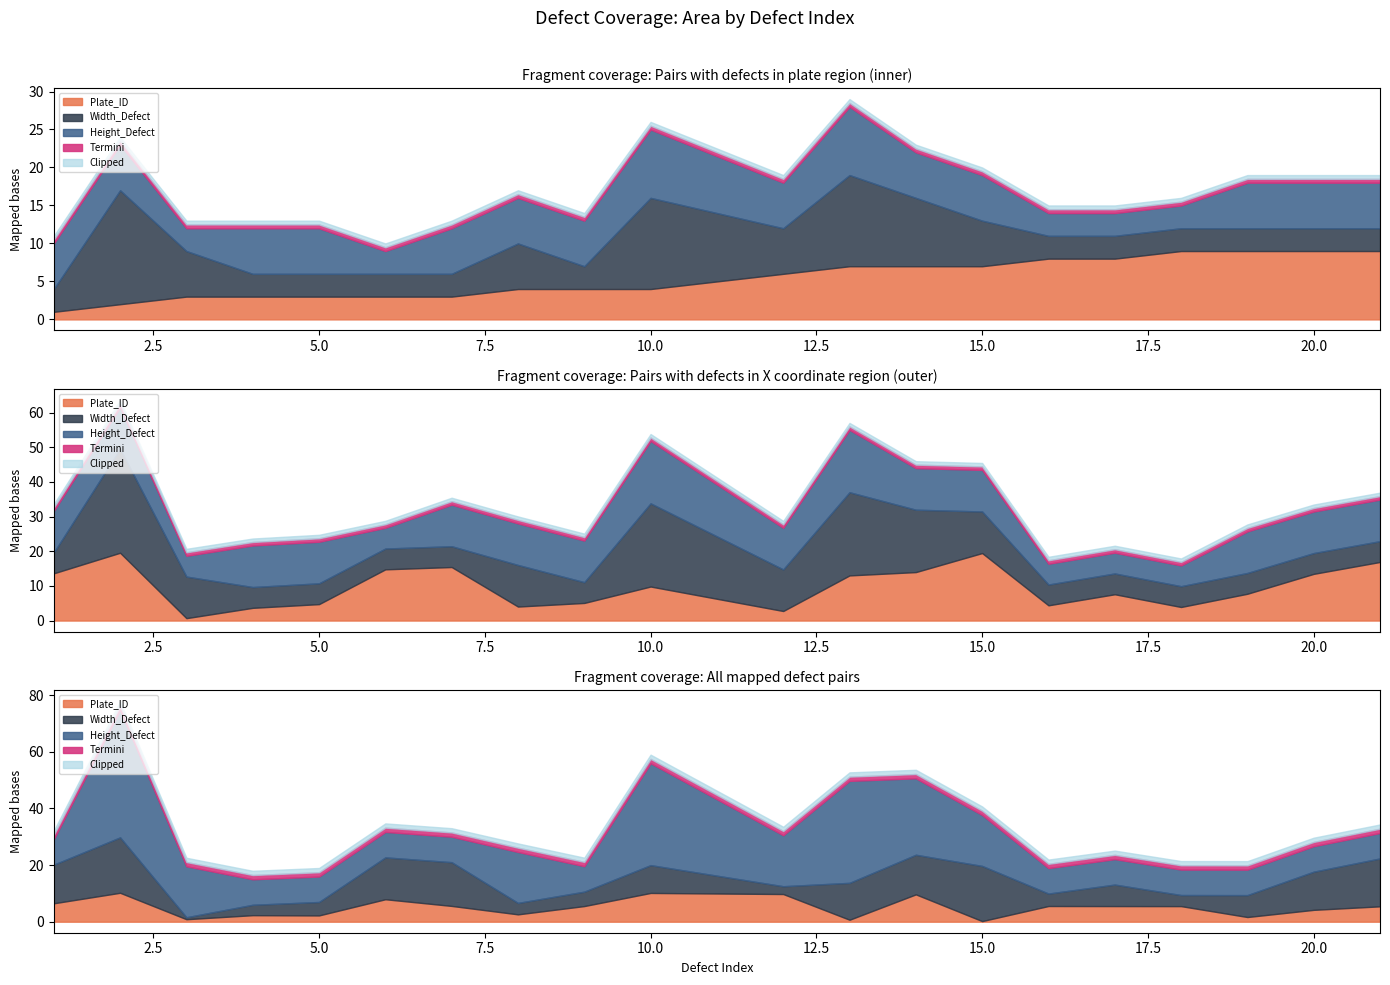

How many distinct data groups are displayed?

5